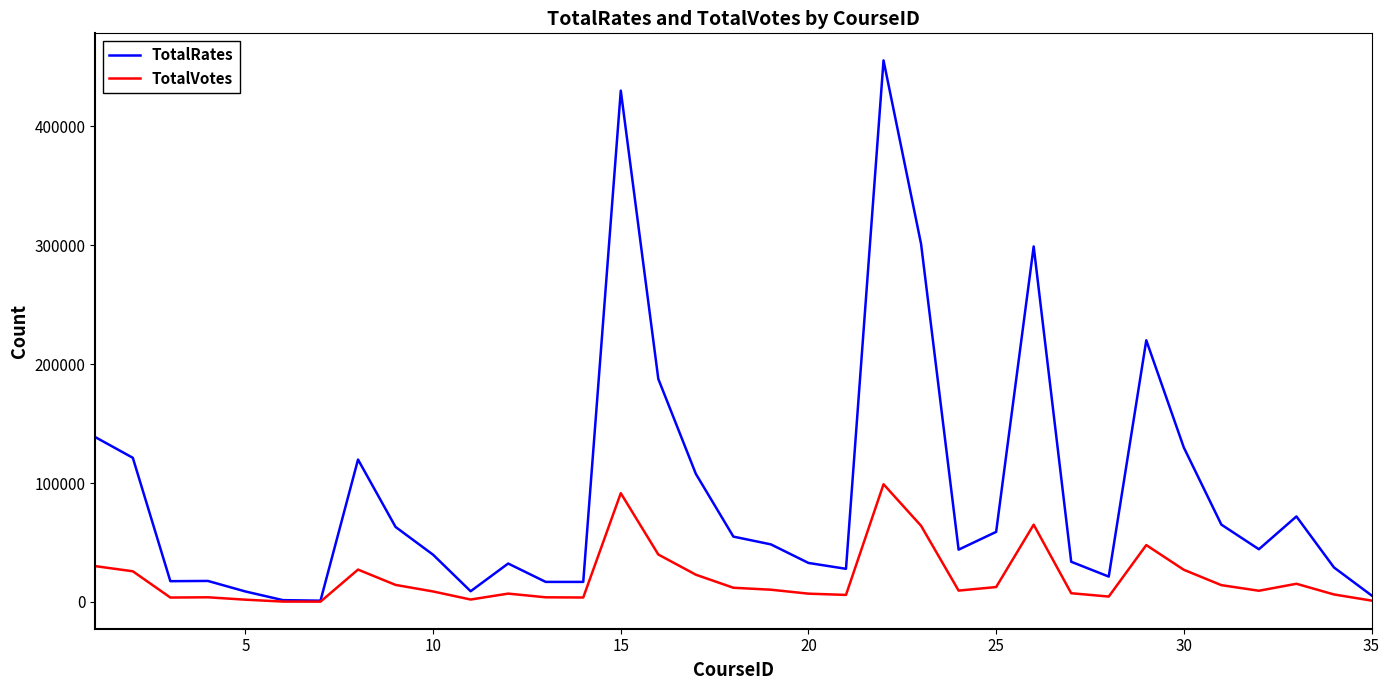

List the series in order of their peak value, lowest first.

TotalVotes, TotalRates